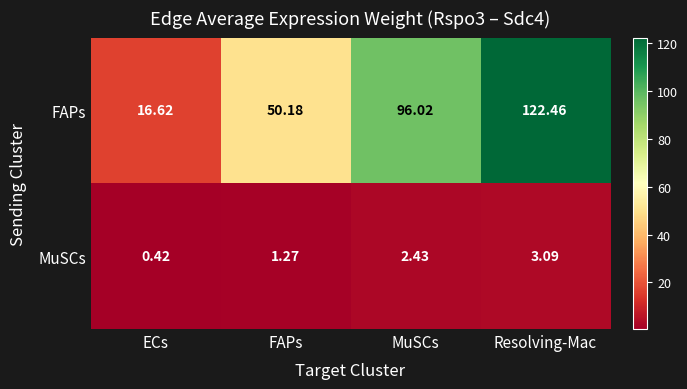

Which series has the largest range (max minus min)?

FAPs